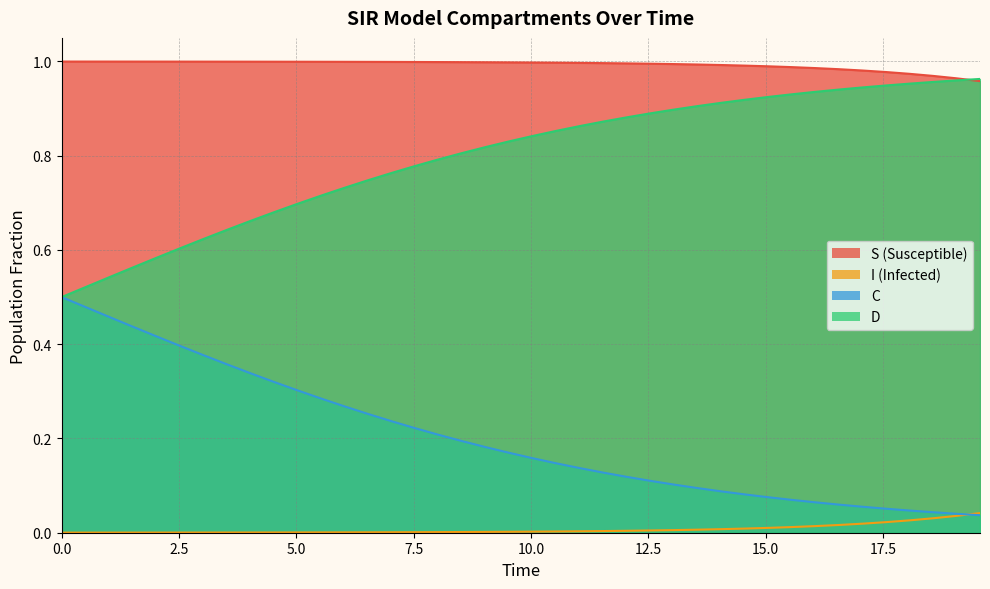

What is the difference between the maximum and minimum values in the D series?

0.5